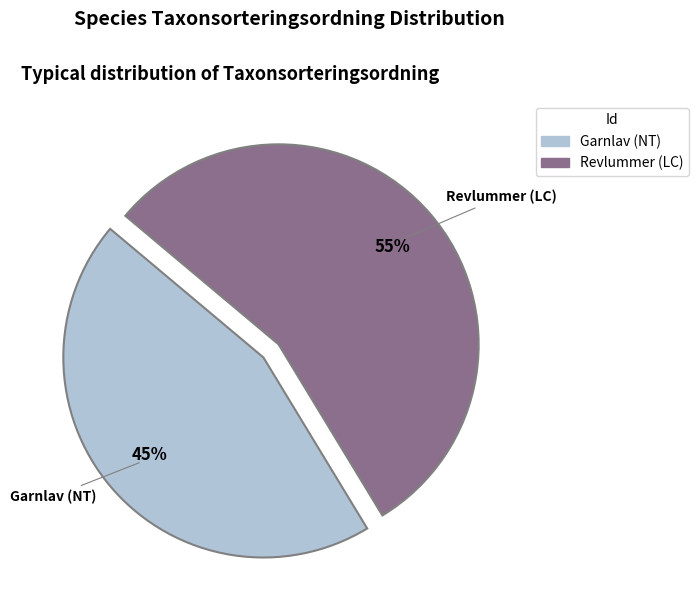

Is there any slice that represents more than half of the pie?

Yes